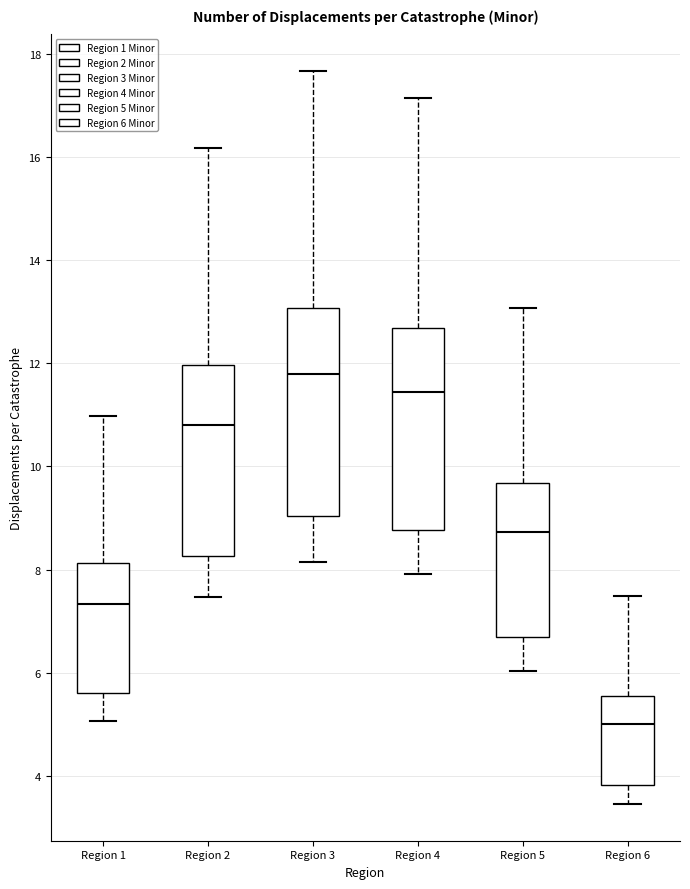

Where is the lower edge of the box for Region 4 on the y-axis? The values are not printed on the chart, so give them approximately, as read against the axis.

8.8